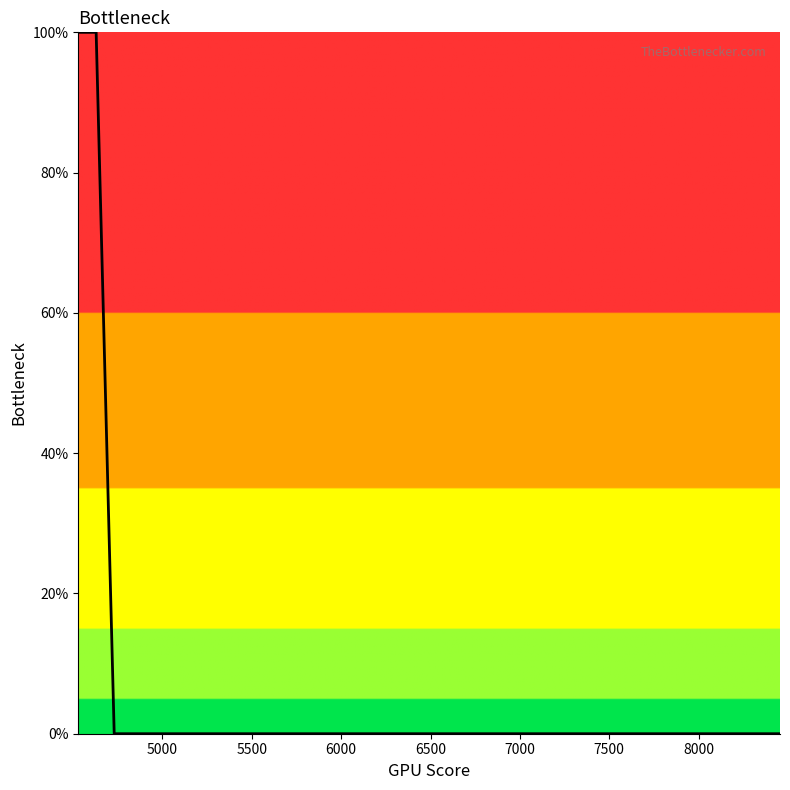

What is the greatest value displayed?

100